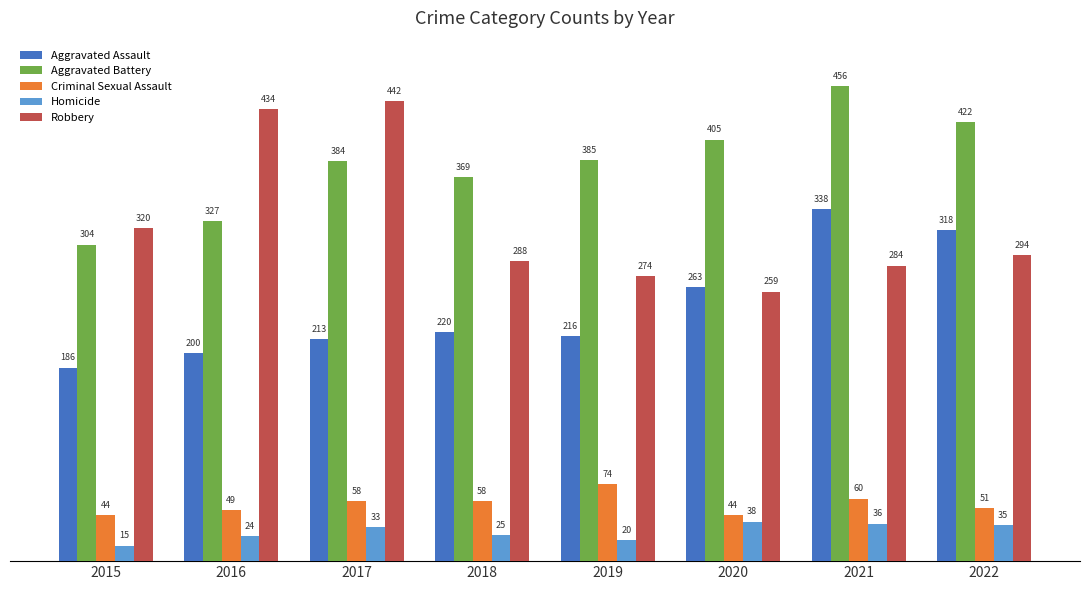

Which label corresponds to the largest value in the chart?

2021